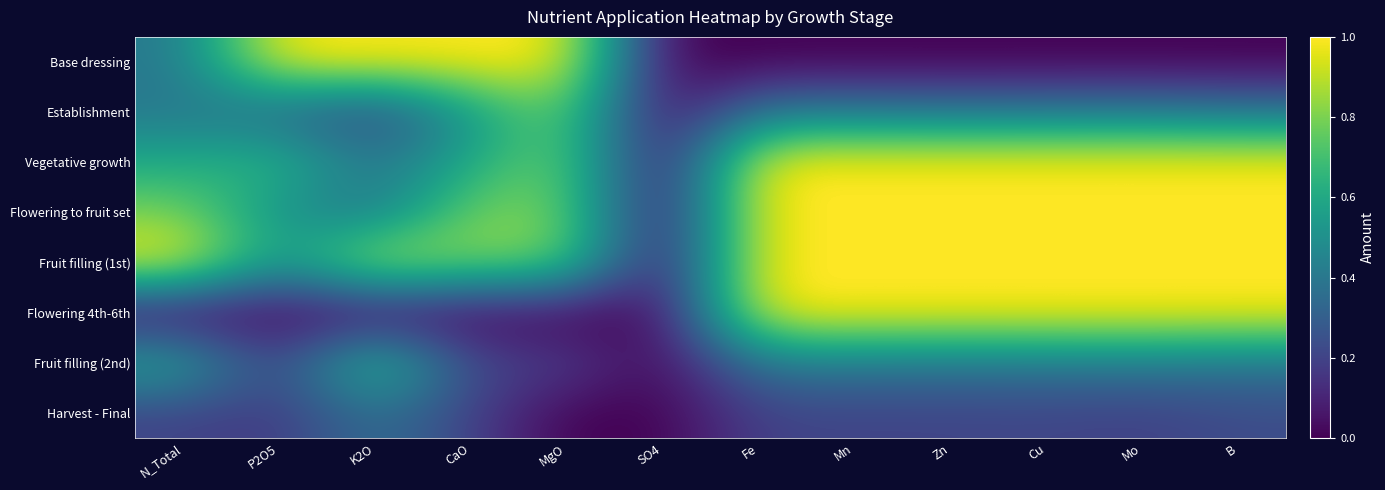

Reading left to right, transcribe all the data shown in this chart.

Base dressing: N_Total=0.4	P2O5=1.0	K2O=1.0	CaO=1.0	MgO=1.0	SO4=0.0	Fe=0.0	Mn=0.0	Zn=0.0	Cu=0.0	Mo=0.0	B=0.0
Establishment: N_Total=0.4	P2O5=0.3	K2O=0.2	CaO=0.5	MgO=0.8	SO4=0.0	Fe=0.4	Mn=0.4	Zn=0.4	Cu=0.4	Mo=0.4	B=0.4
Vegetative growth: N_Total=0.6	P2O5=0.7	K2O=0.4	CaO=0.6	MgO=0.8	SO4=0.0	Fe=1.0	Mn=1.0	Zn=1.0	Cu=1.0	Mo=1.0	B=1.0
Flowering to fruit set: N_Total=0.8	P2O5=0.5	K2O=0.4	CaO=0.8	MgO=0.8	SO4=0.0	Fe=1.0	Mn=1.0	Zn=1.0	Cu=1.0	Mo=1.0	B=1.0
Fruit filling (1st): N_Total=1.0	P2O5=0.5	K2O=0.9	CaO=0.8	MgO=0.8	SO4=0.0	Fe=1.0	Mn=1.0	Zn=1.0	Cu=1.0	Mo=1.0	B=1.0
Flowering 4th-6th: N_Total=0.0	P2O5=0.0	K2O=0.0	CaO=0.0	MgO=0.0	SO4=0.0	Fe=1.0	Mn=1.0	Zn=1.0	Cu=1.0	Mo=1.0	B=1.0
Fruit filling (2nd): N_Total=0.6	P2O5=0.2	K2O=0.8	CaO=0.2	MgO=0.2	SO4=0.0	Fe=0.4	Mn=0.4	Zn=0.4	Cu=0.4	Mo=0.4	B=0.4
Harvest - Final: N_Total=0.2	P2O5=0.2	K2O=0.4	CaO=0.2	MgO=0.0	SO4=0.0	Fe=0.2	Mn=0.2	Zn=0.2	Cu=0.2	Mo=0.2	B=0.2